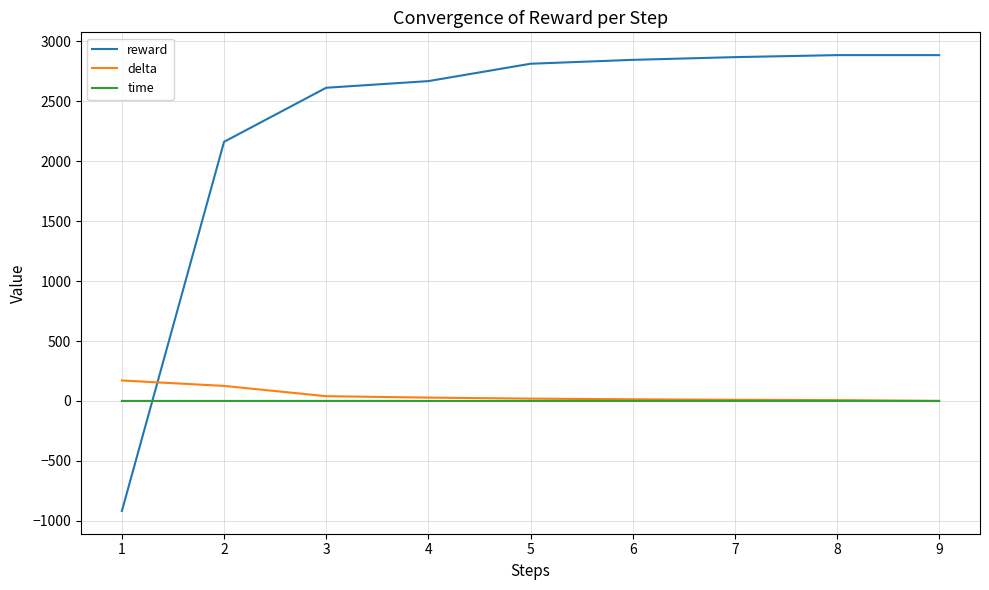

What is the difference between the second highest and second lowest values in the reward series?

723.3